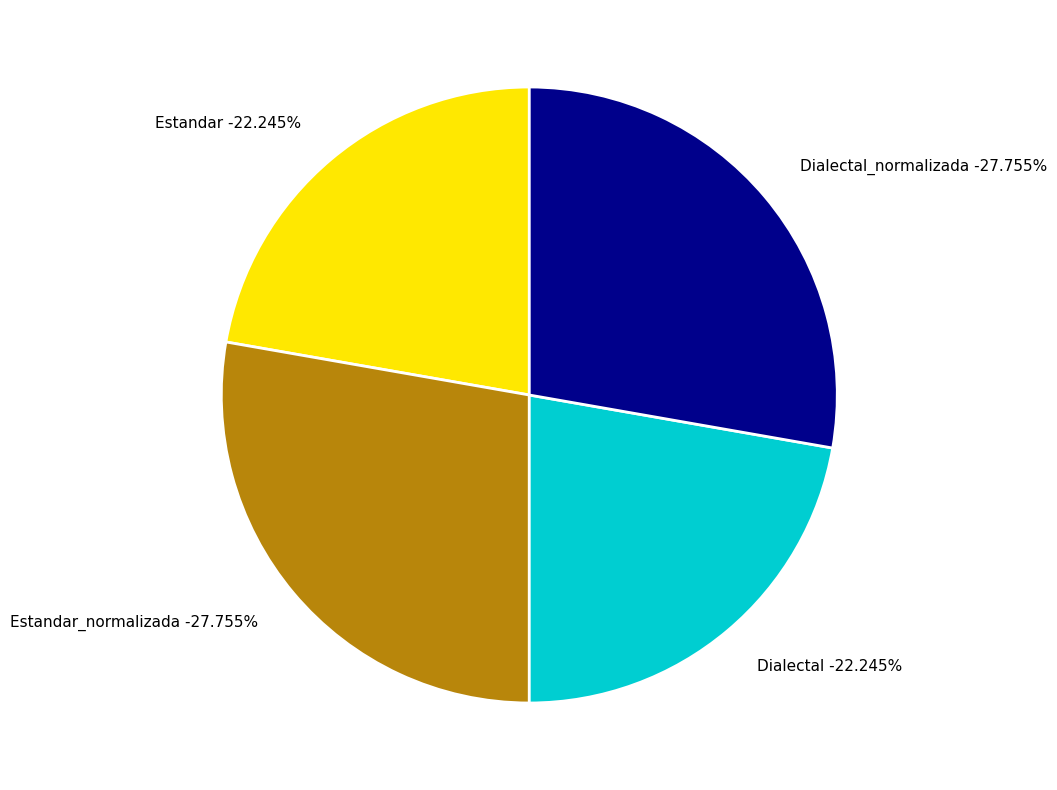

What is the largest slice in the pie chart?

Estandar_normalizada